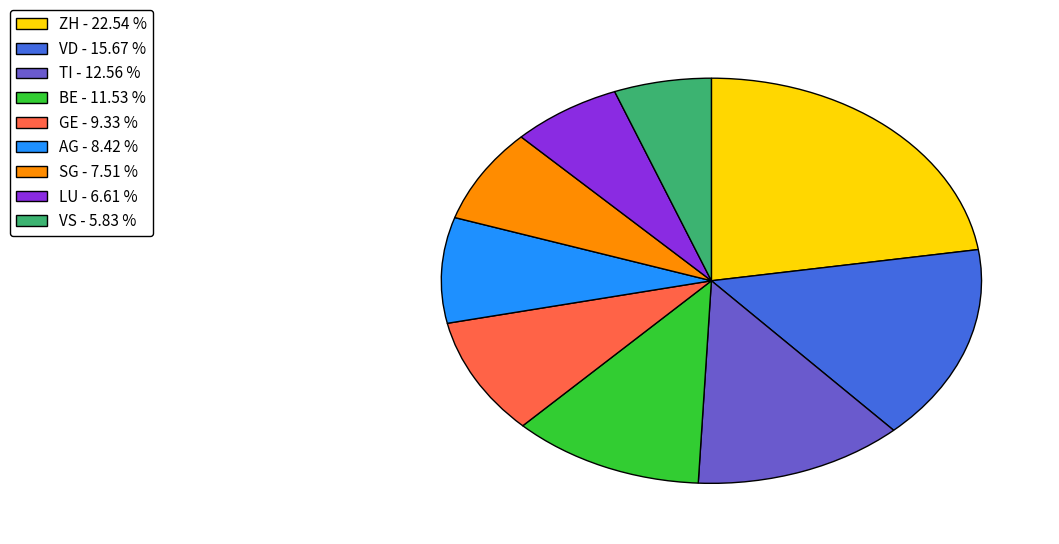

What is the largest slice in the pie chart?

ZH